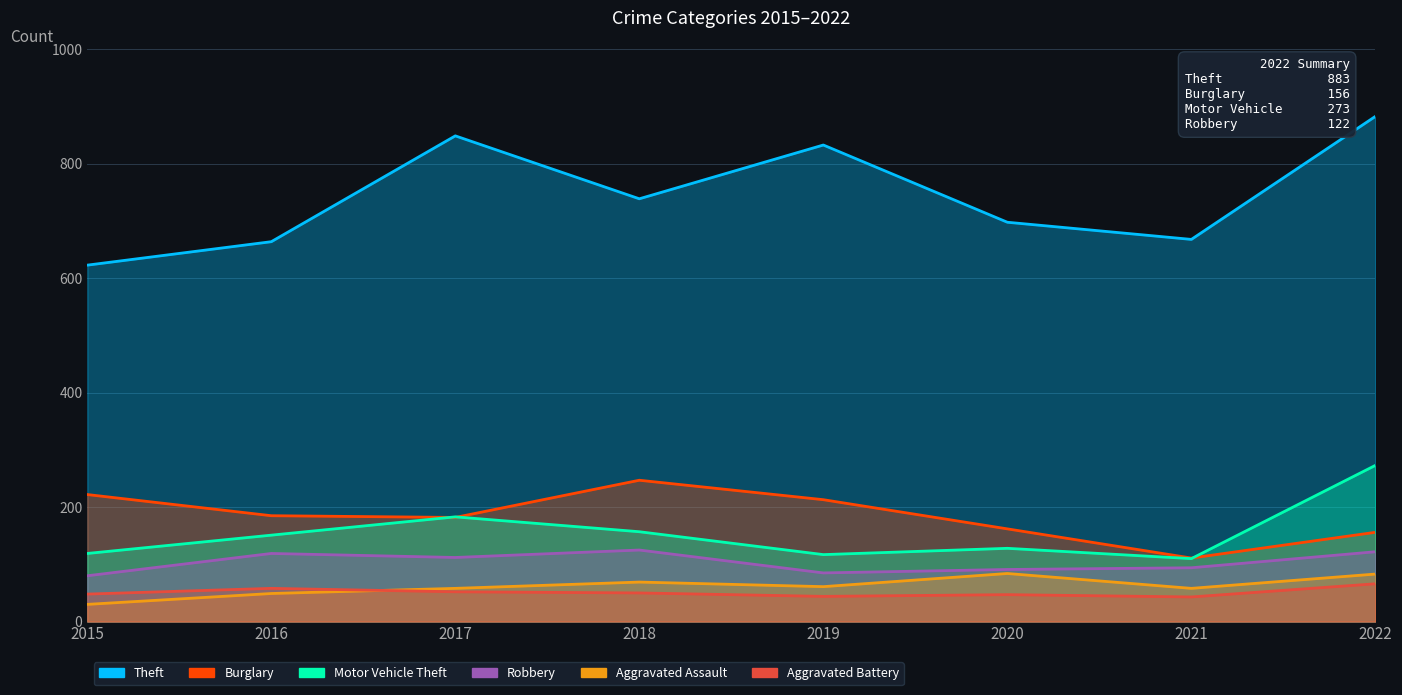

List the series in order of their peak value, highest first.

Theft, Motor Vehicle Theft, Burglary, Robbery, Aggravated Assault, Aggravated Battery